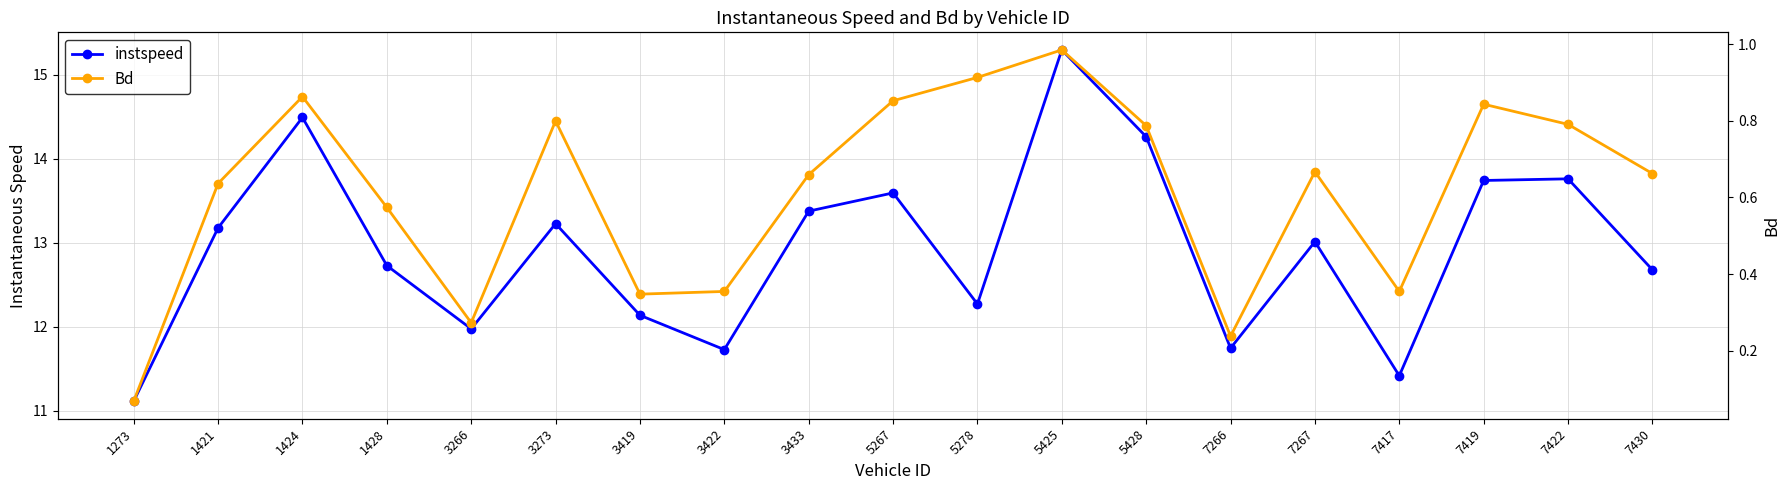

True or false: Bd and instspeed intersect in this chart.

False